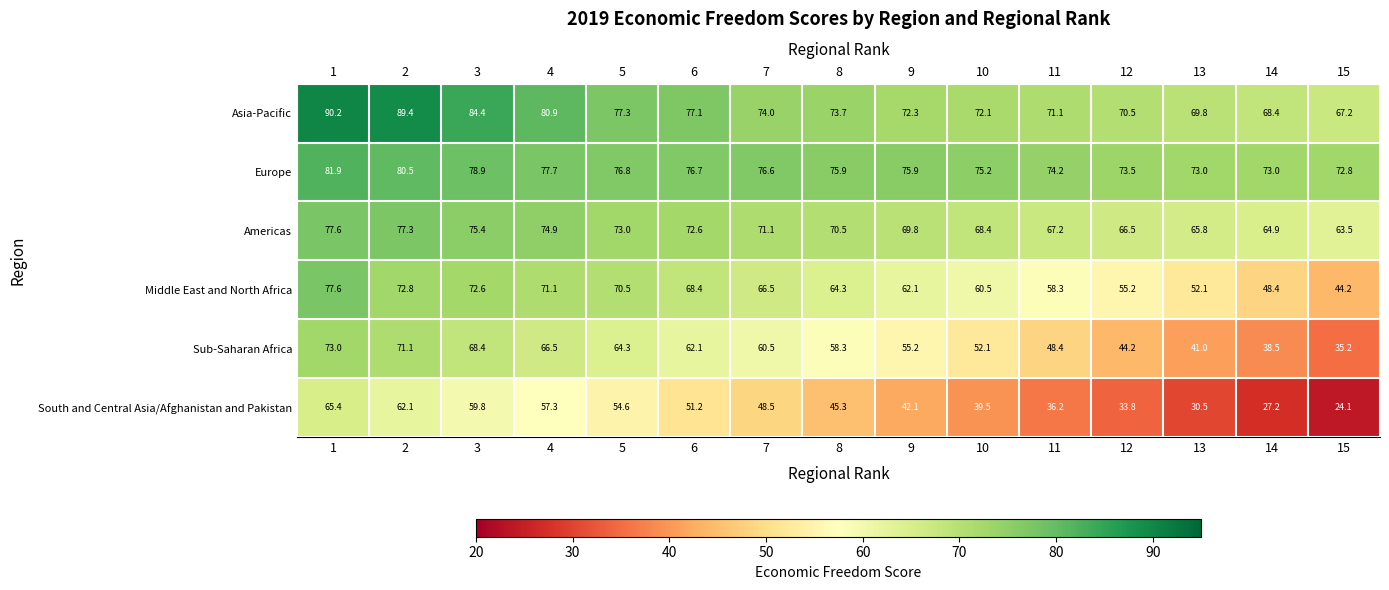

The value of Europe at 12 is 73.5. True or false?

True